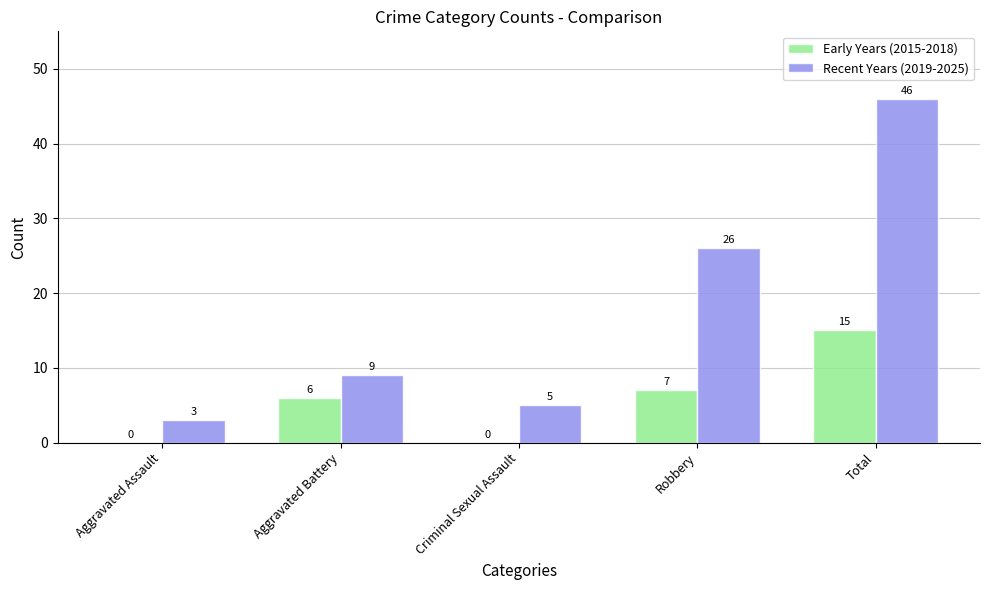

The Early Years (2015-2018) series shows 12 at Robbery. True or false?

False